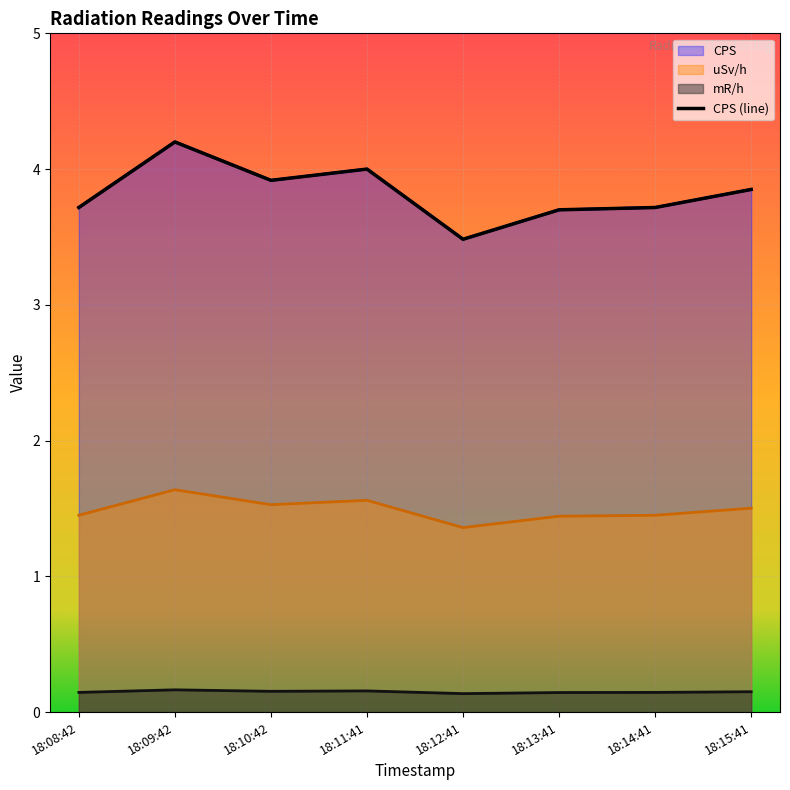

Which has a higher value, 18:09:42 or 18:13:41?

18:09:42